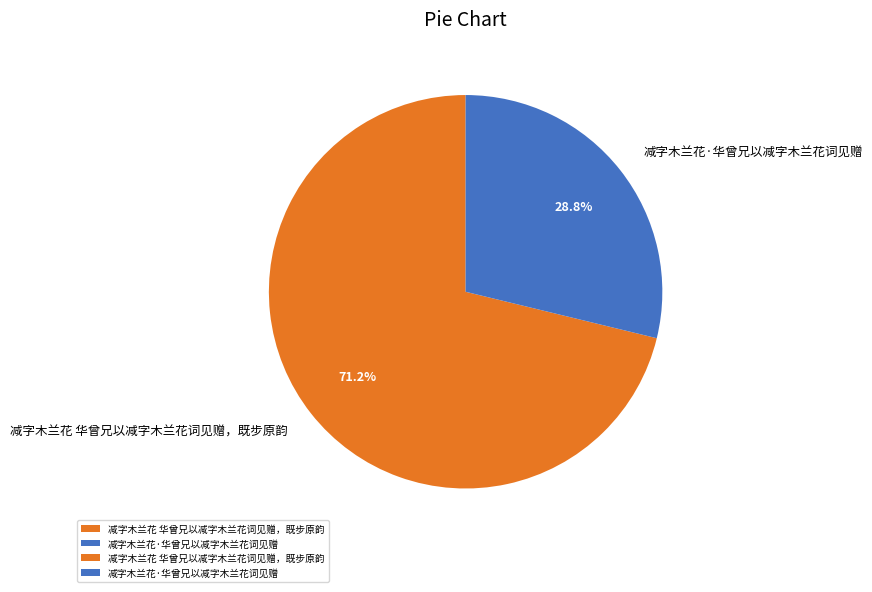

Rank the categories by value from lowest to highest.

减字木兰花·华曾兄以减字木兰花词见赠, 减字木兰花 华曾兄以减字木兰花词见赠，既步原韵